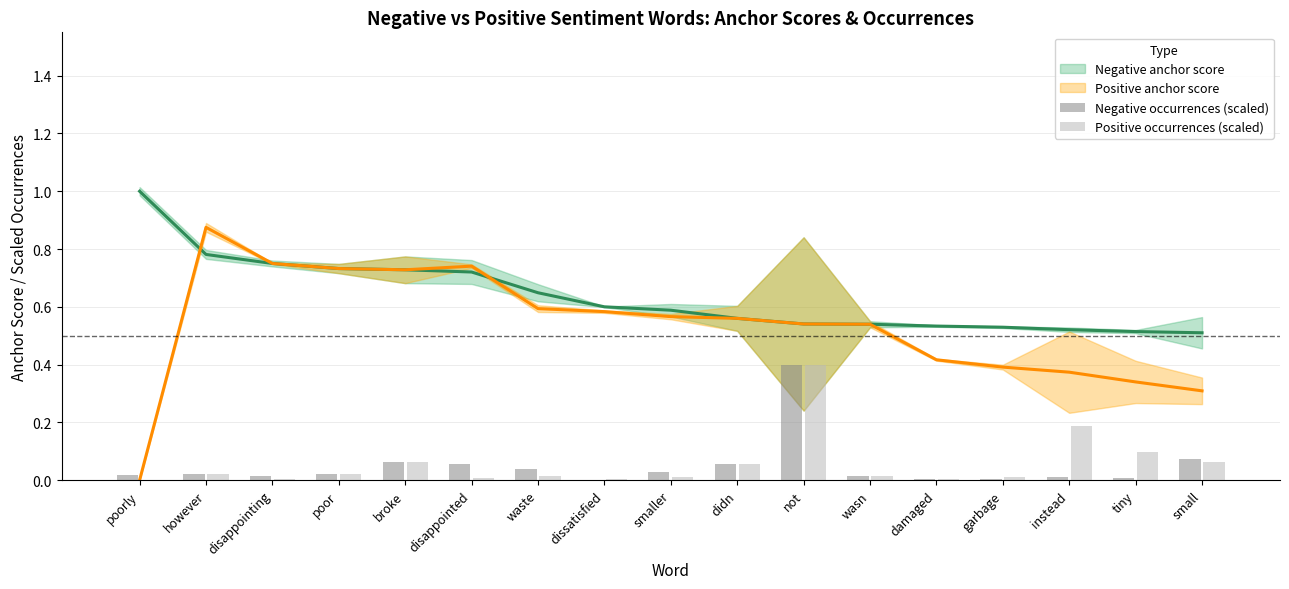

What is the sum of the Negative occurrences (scaled) values at disappointed and damaged?

0.1